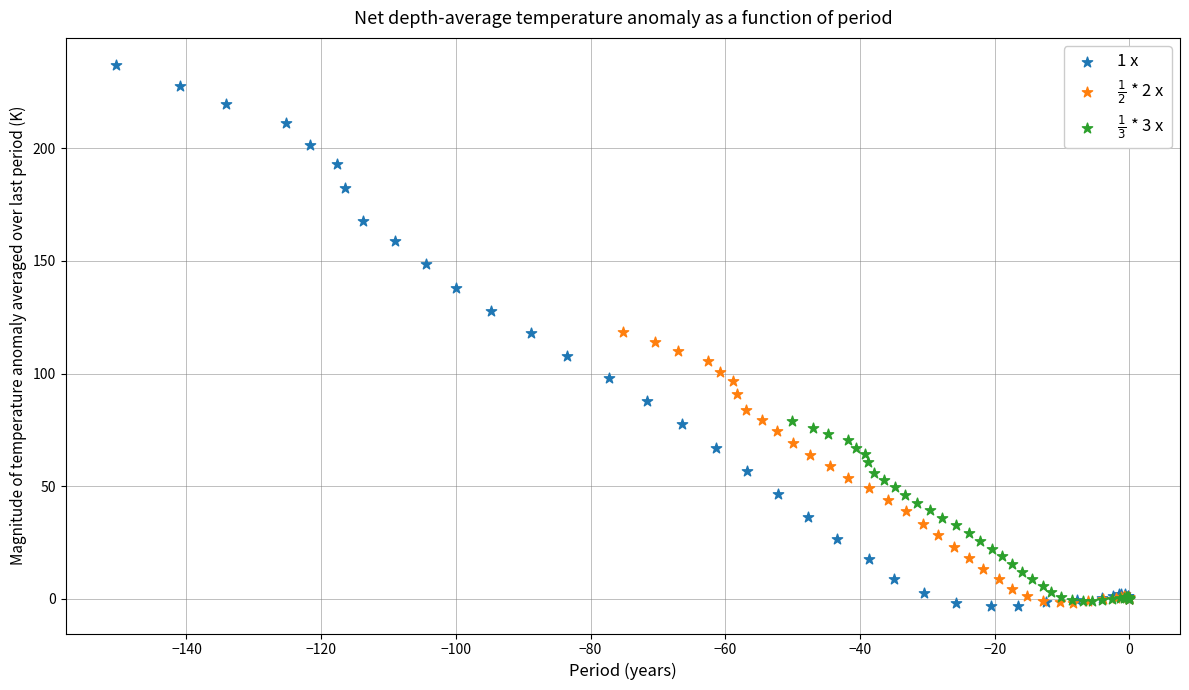

Which series reaches the maximum Y coordinate?

1 x